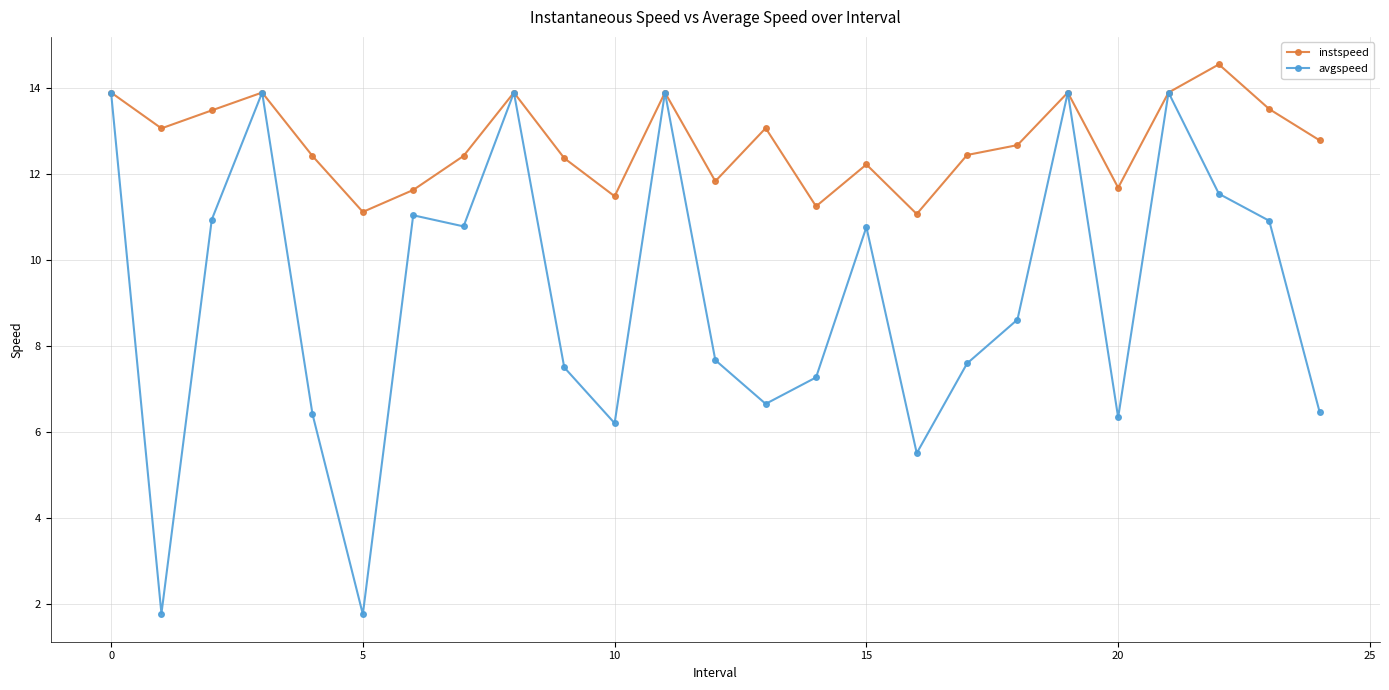

What is the highest value of the instspeed series?

14.5